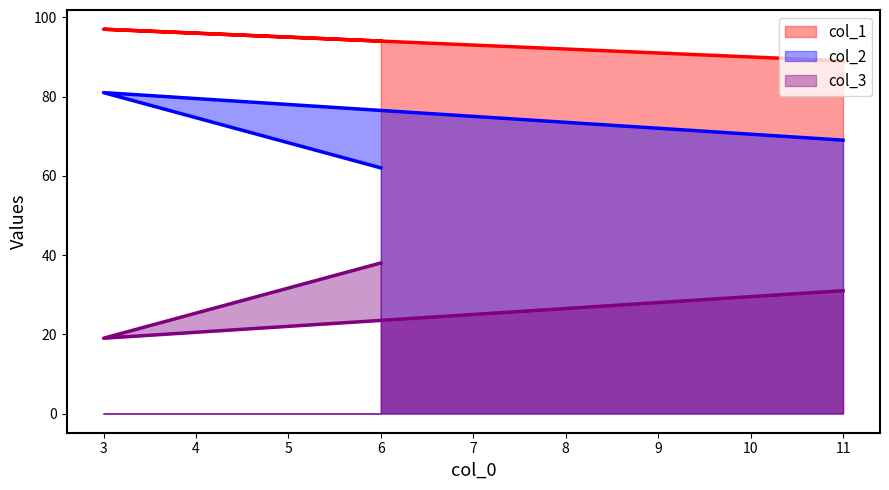

How many lines are shown in the chart?

3